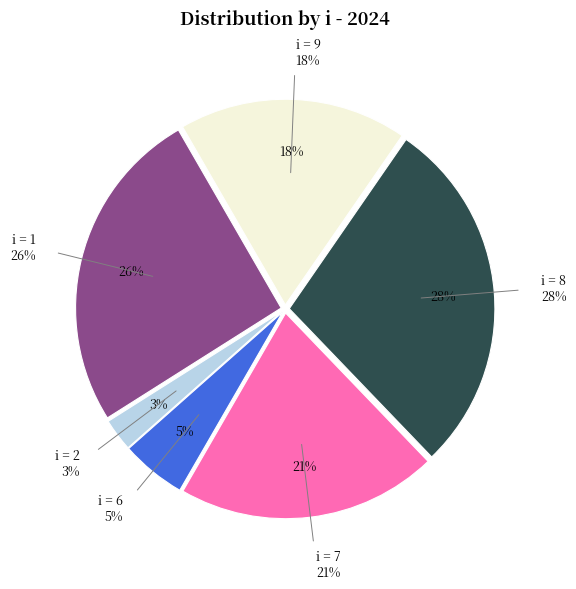

Between 2 and 7, which is larger?

7